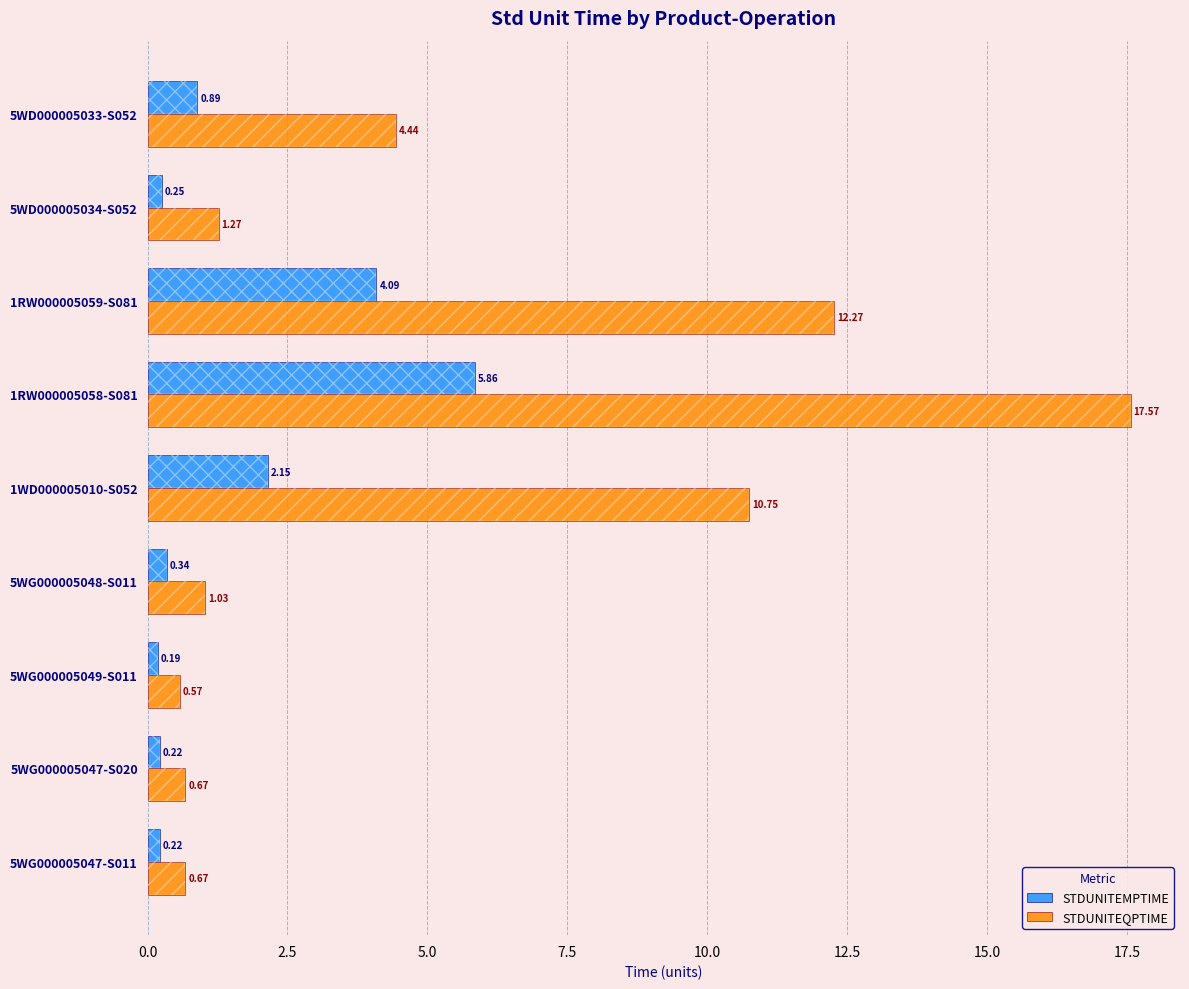

The value of STDUNITEQPTIME at 5WG000005048-S011 is 0.5. True or false?

False